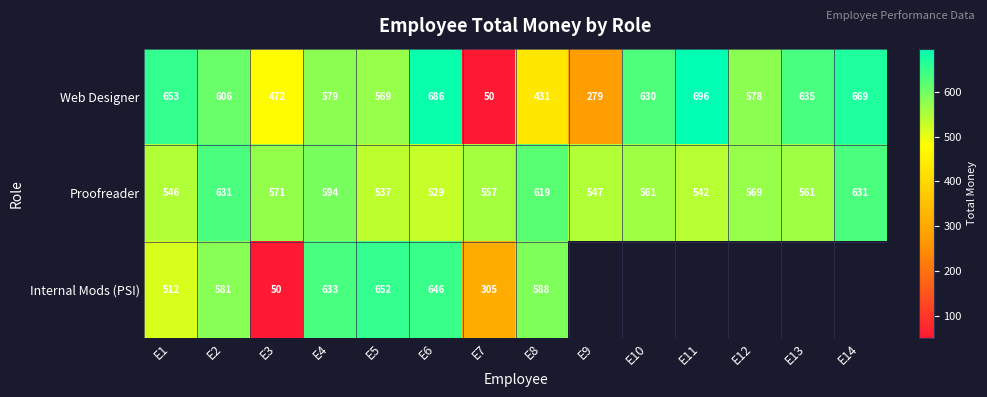

What is the maximum value for Web Designer?

696